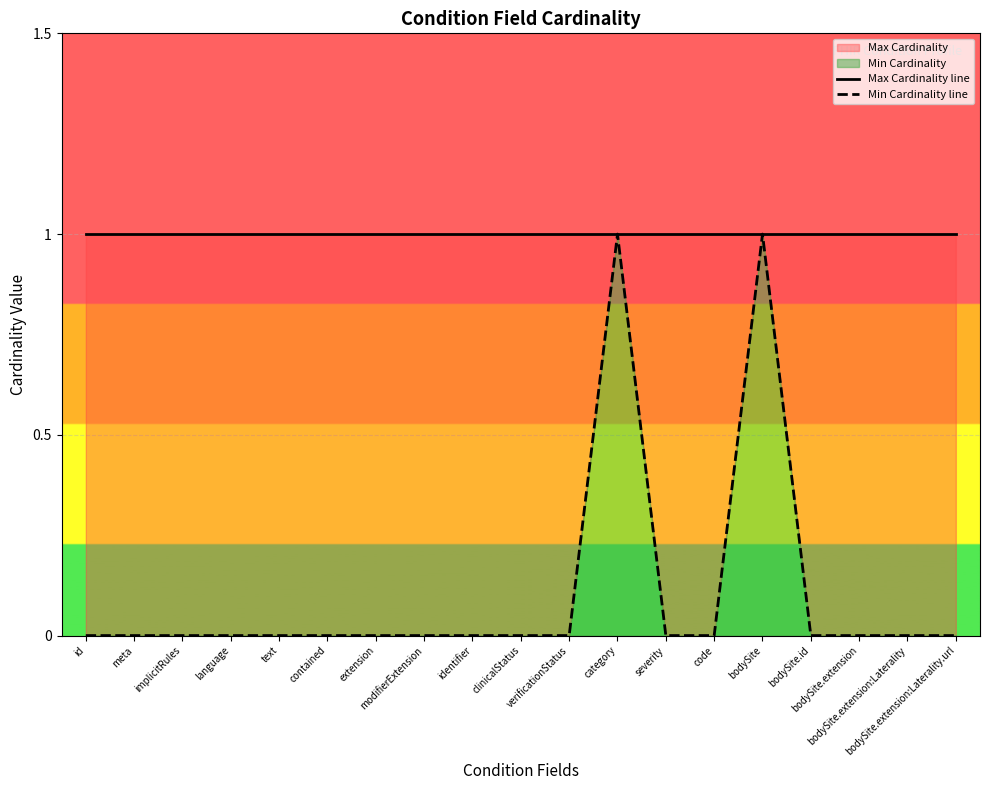

Which label corresponds to the largest value in the chart?

id